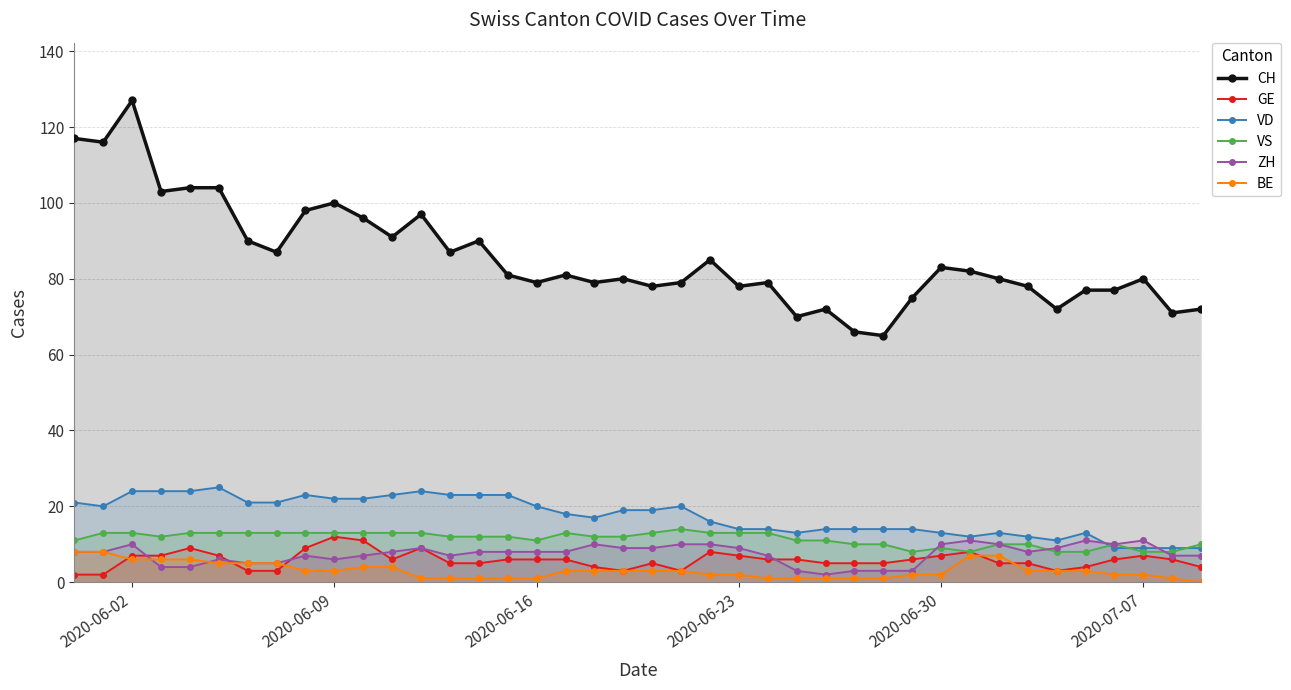

What is the difference between the maximum and minimum values in the VS series?

6